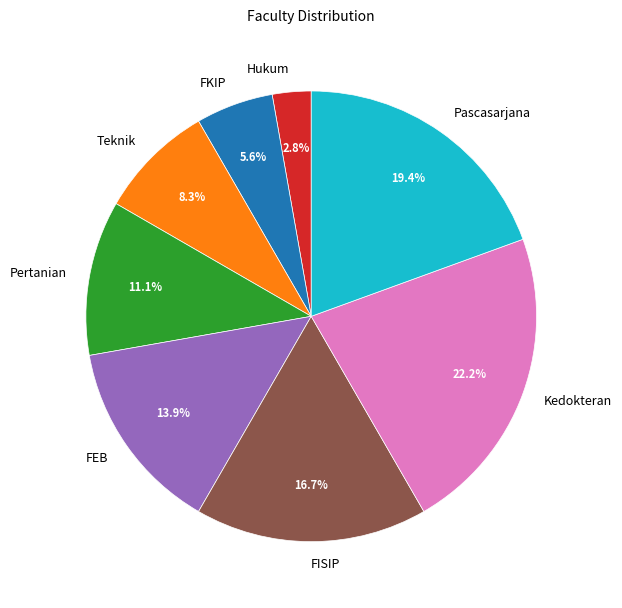

How many slices are in this pie chart?

8